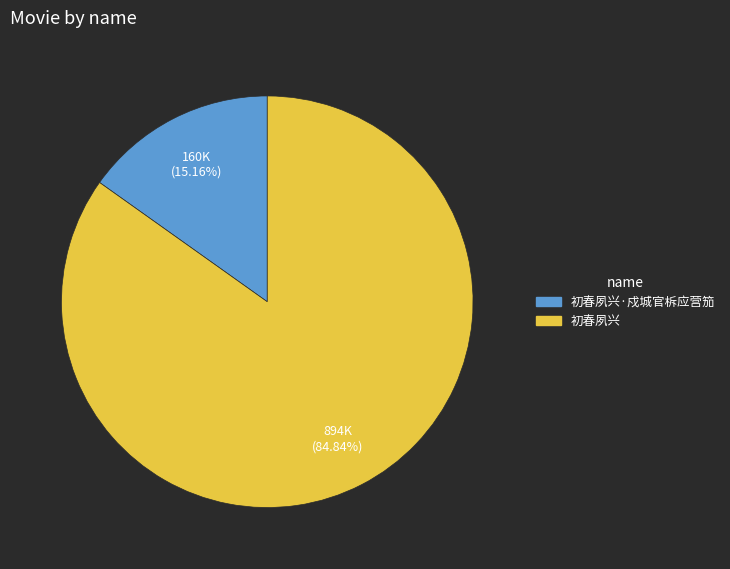

Is there a majority slice in this chart?

Yes